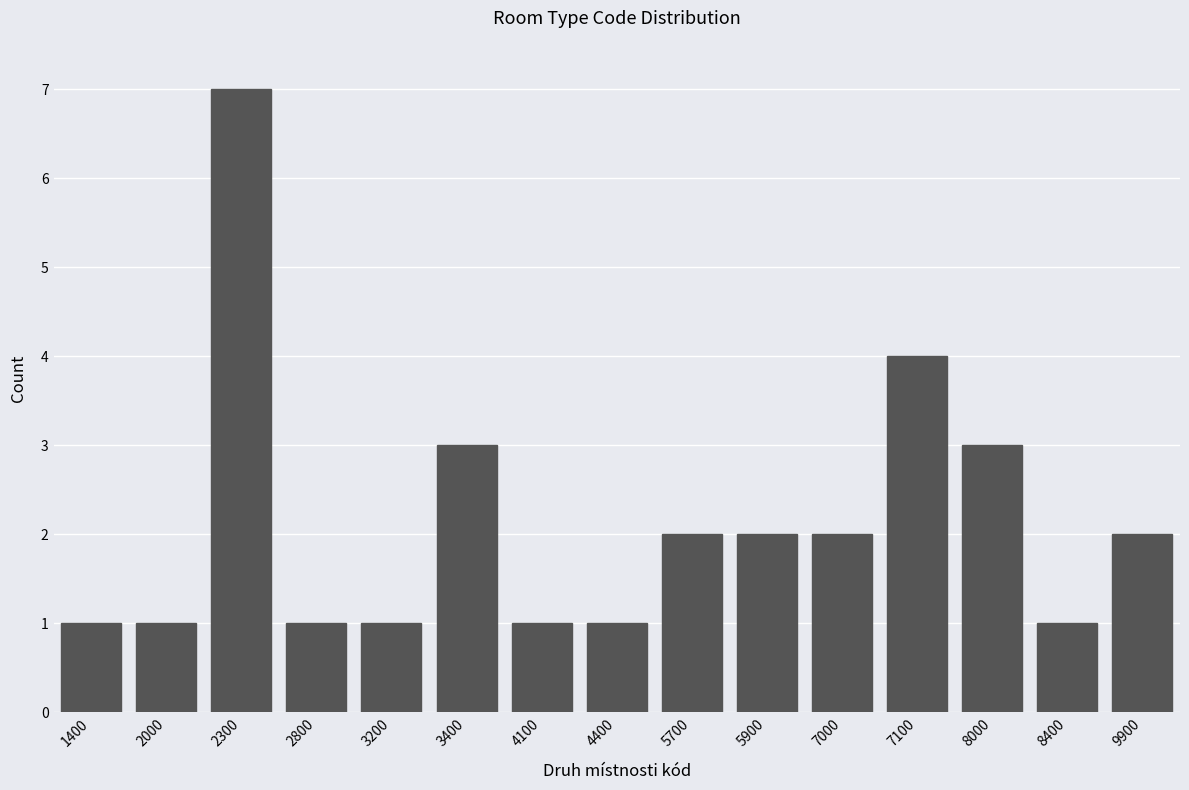

Reading left to right, transcribe all the data shown in this chart.

1	1	7	1	1	3	1	1	2	2	2	4	3	1	2